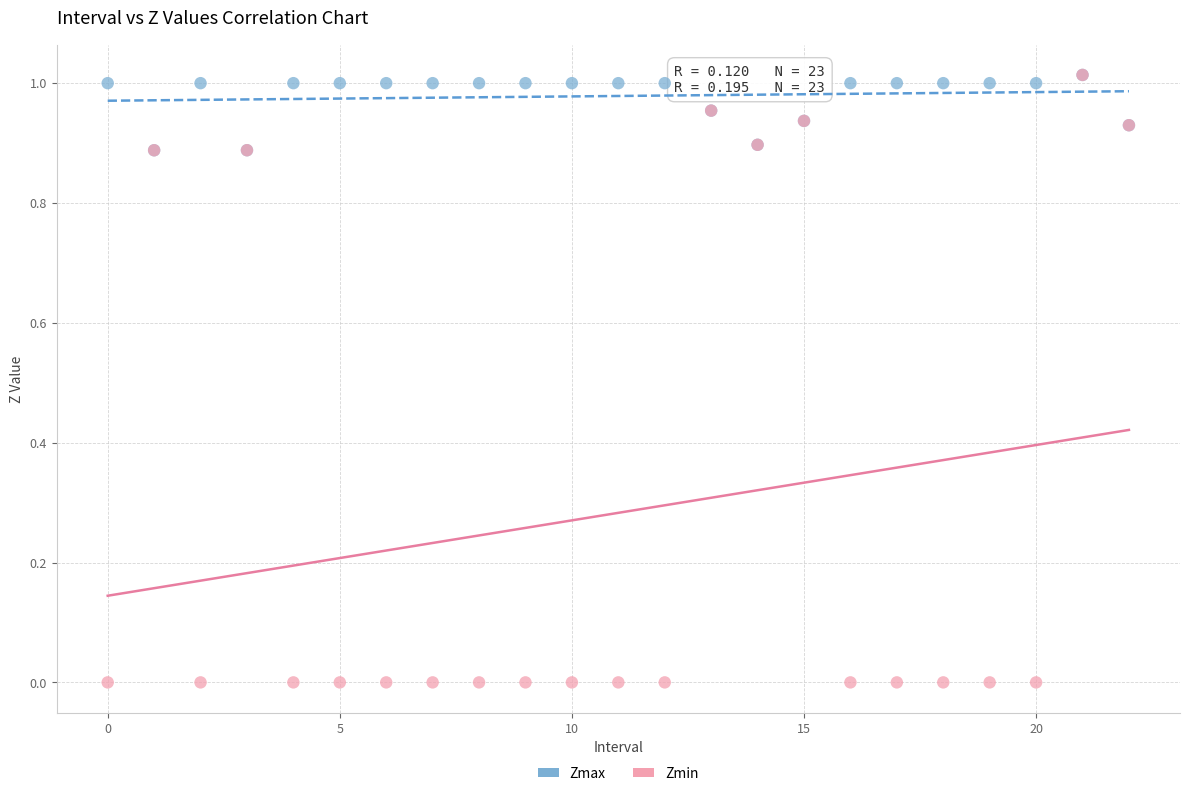

Which series reaches the minimum Y coordinate?

Zmin